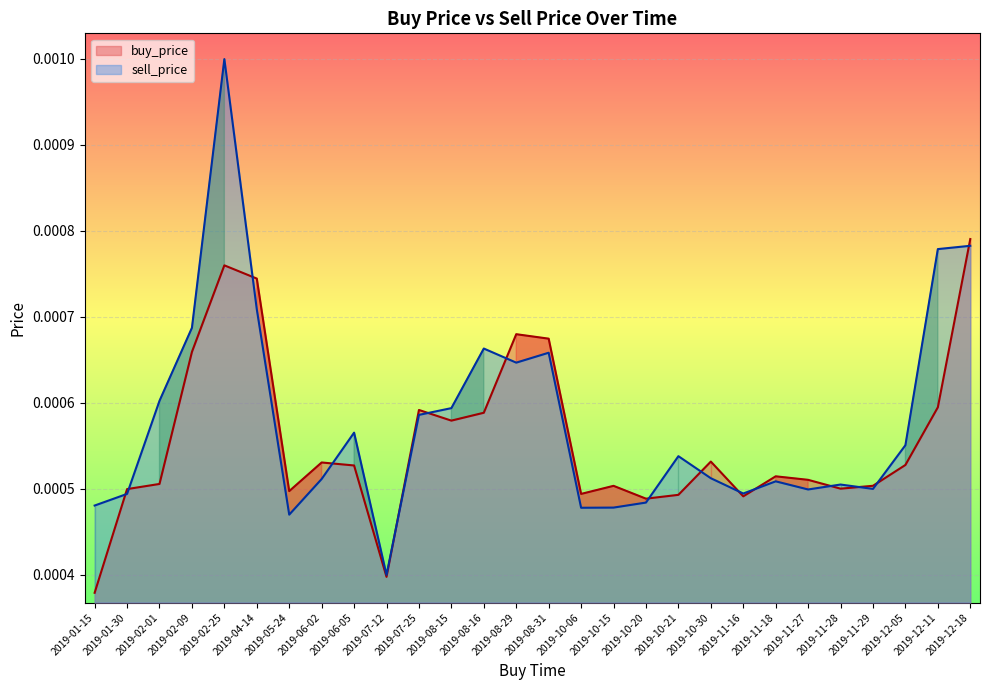

Between 2019-02-01 and 2019-07-25, which series saw the biggest shift?

buy_price